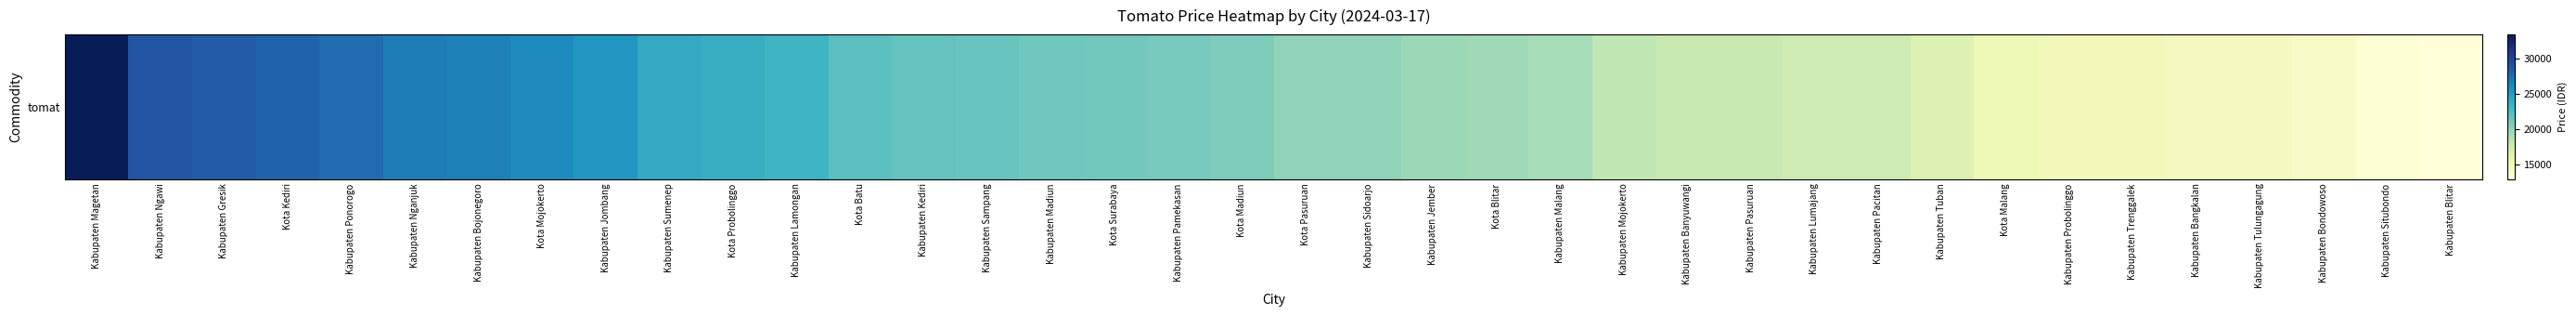

What is the ratio of the value at Kabupaten Bondowoso to the value at Kabupaten Sampang?

0.7